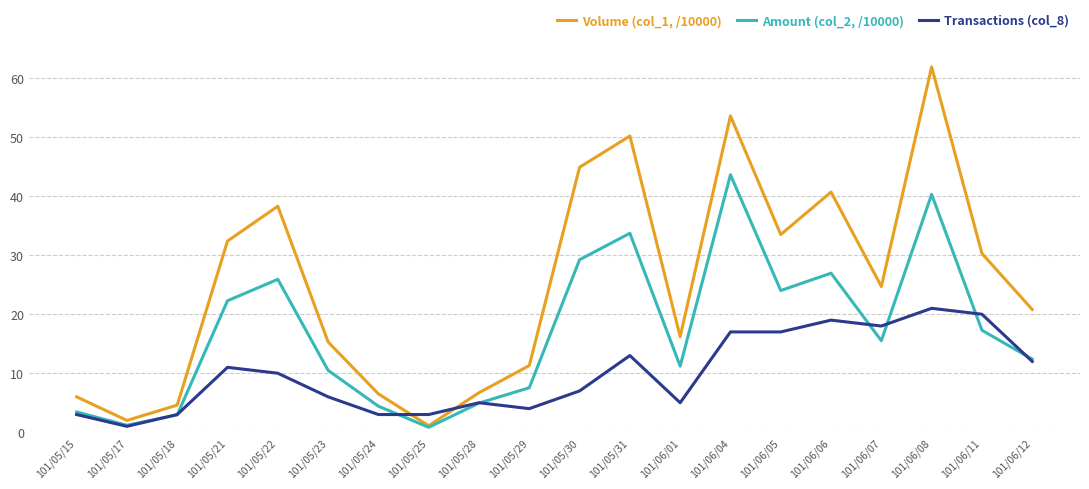

At which category does Transactions (col_8) reach its first local valley?

101/05/17